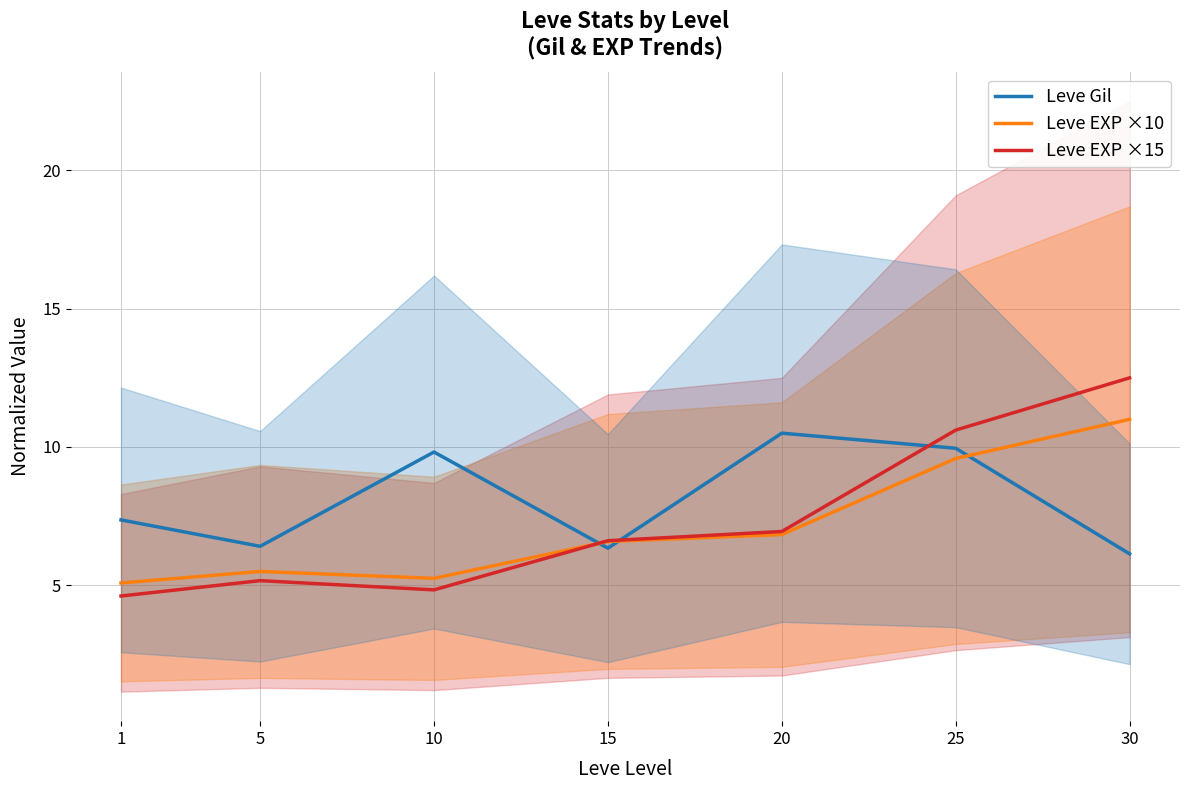

Reading left to right, extract all data points from this chart.

Leve Gil: 7.4	6.4	9.8	6.3	10.5	10.0	6.1
Leve EXP ×10: 5.1	5.5	5.2	6.6	6.8	9.6	11.0
Leve EXP ×15: 4.6	5.2	4.8	6.6	6.9	10.6	12.5